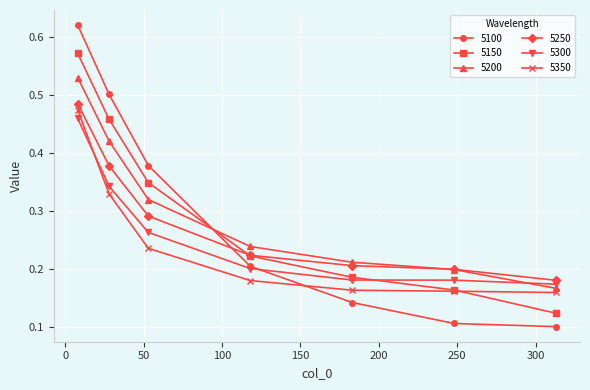

At how many categories does at least one series exceed 0?

7